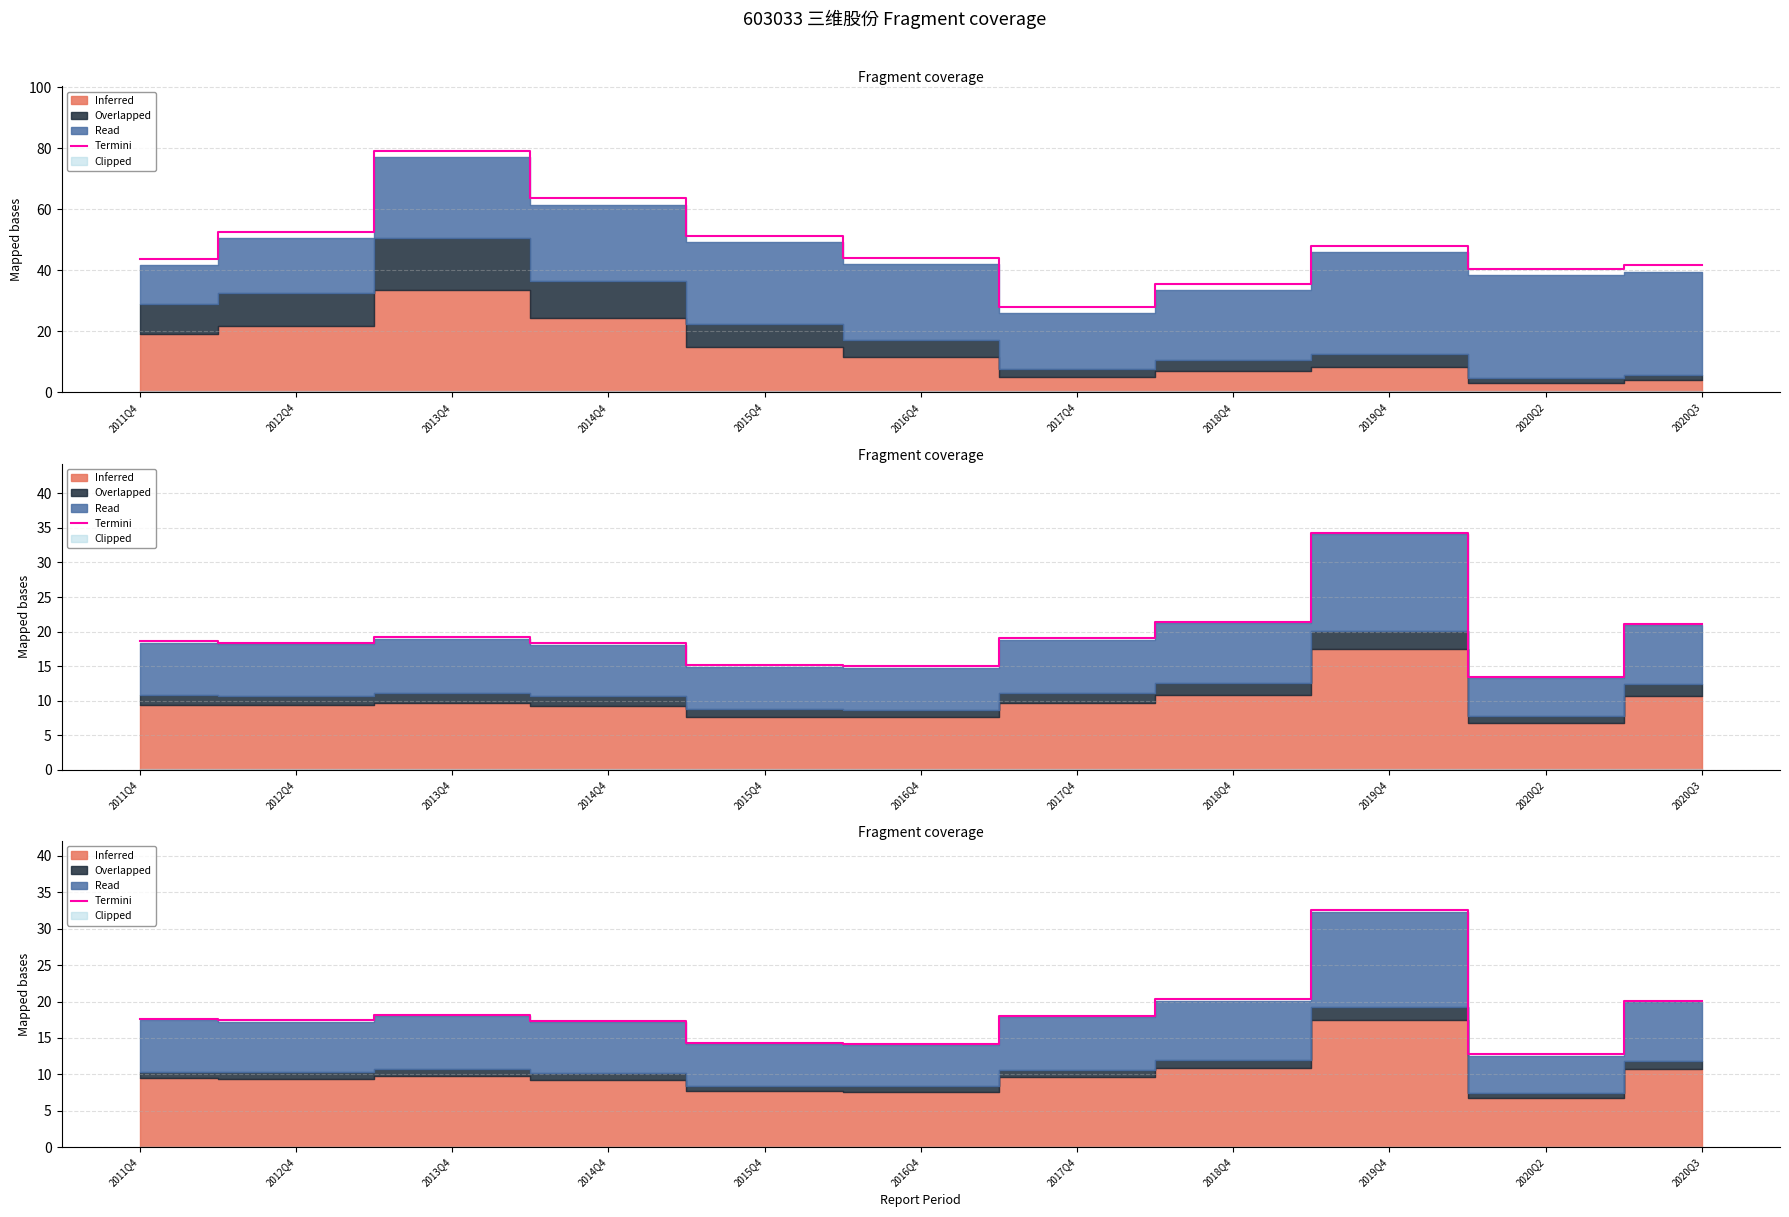

At which category does the data reach its first local valley?

2012Q4